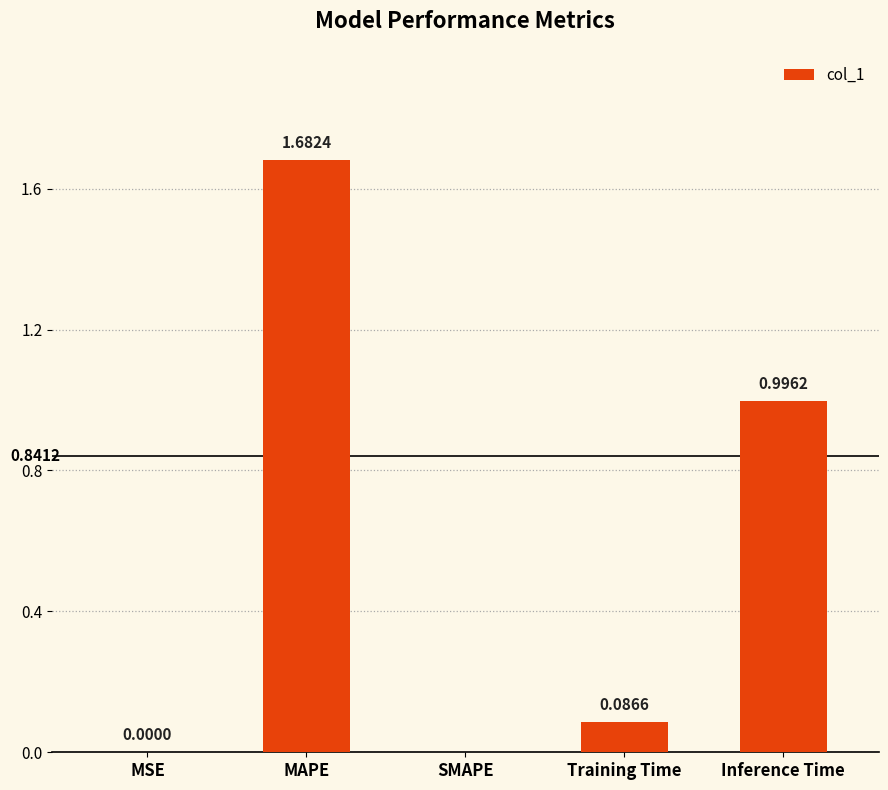

Which label corresponds to the largest value in the chart?

MAPE